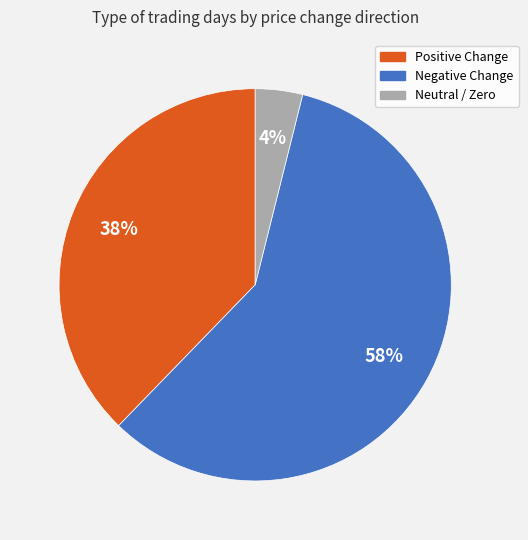

Is there a majority slice in this chart?

Yes